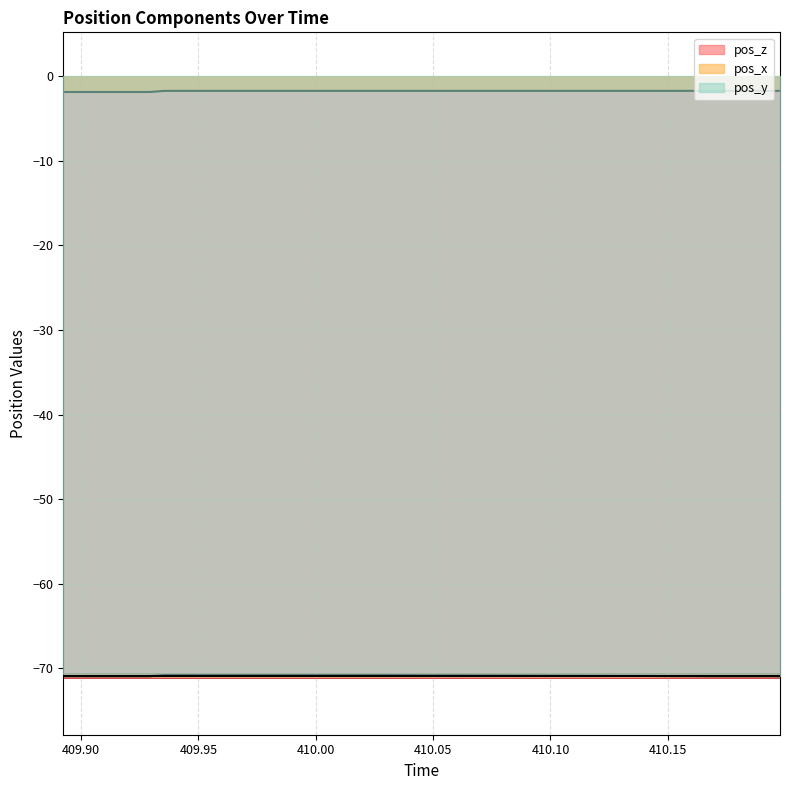

Read the pos_z value at 410.0095.

-70.8